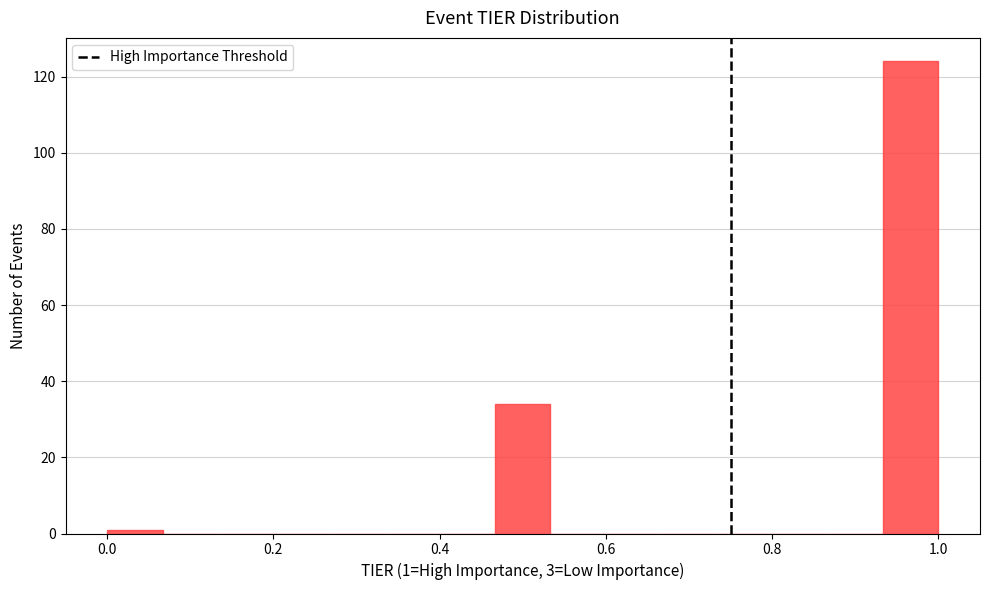

Read against the x-axis, roughly where is the centre of the tallest bar?

0.96